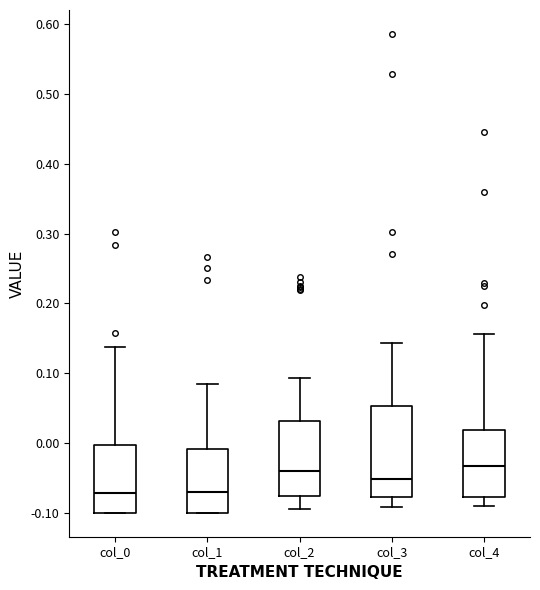

Where is the lower edge of the box for col_4 on the y-axis? The values are not printed on the chart, so give them approximately, as read against the axis.

-0.08